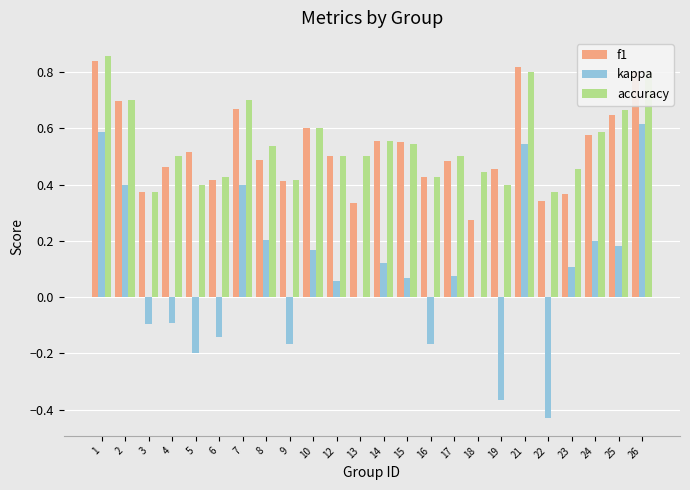

What is the total value across all series at 8?

1.2